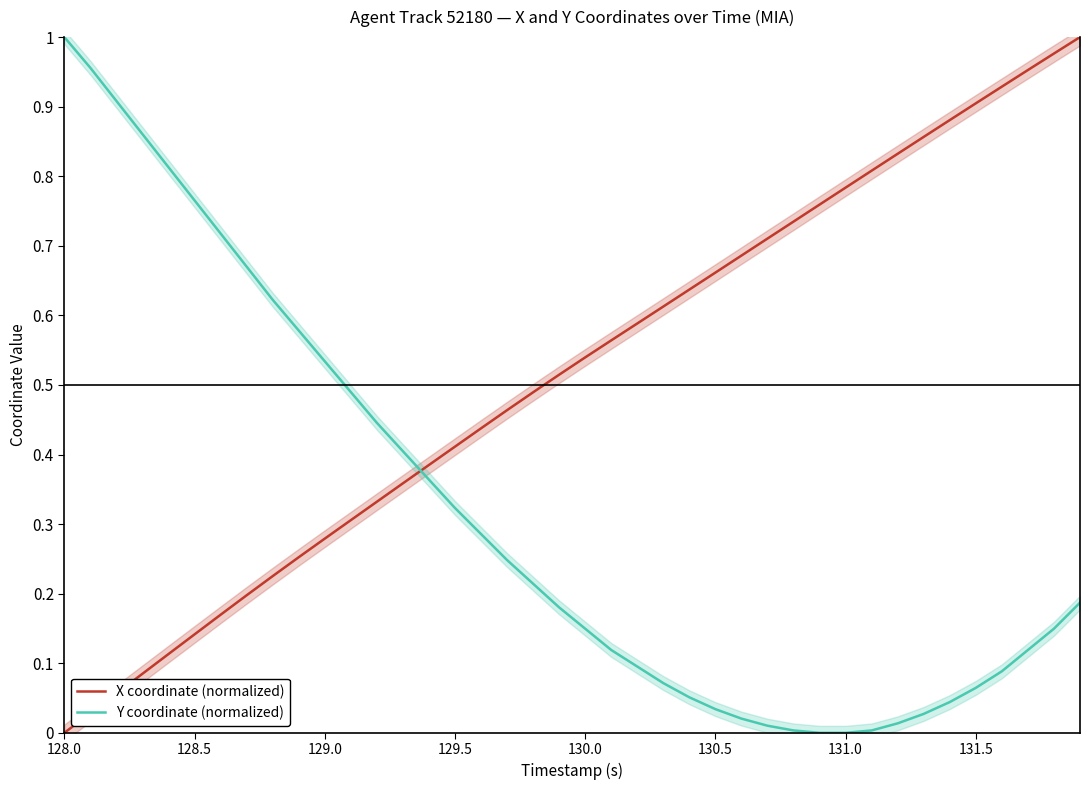

True or false: Y coordinate (normalized) has a value of 0.3 at 129.0.

False